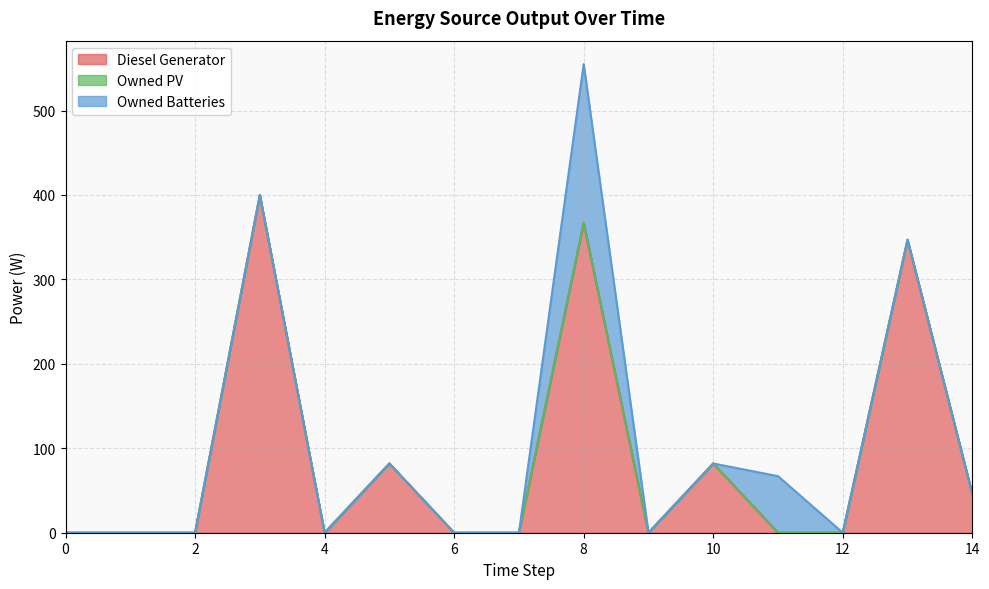

Which series has the largest total across all categories?

Diesel Generator